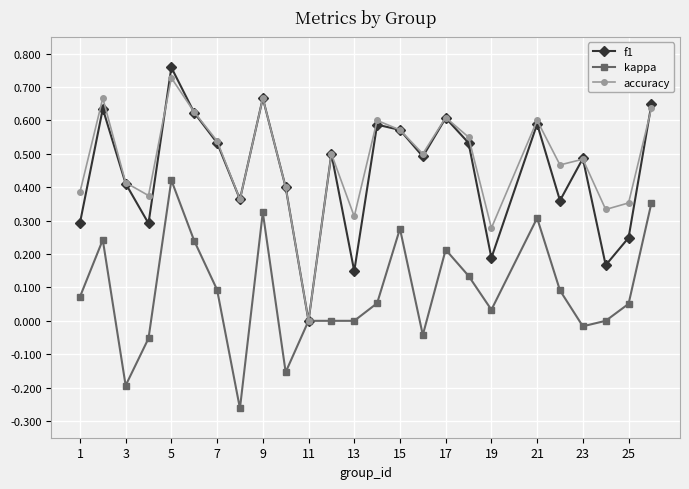

Which series has the largest range (max minus min)?

f1